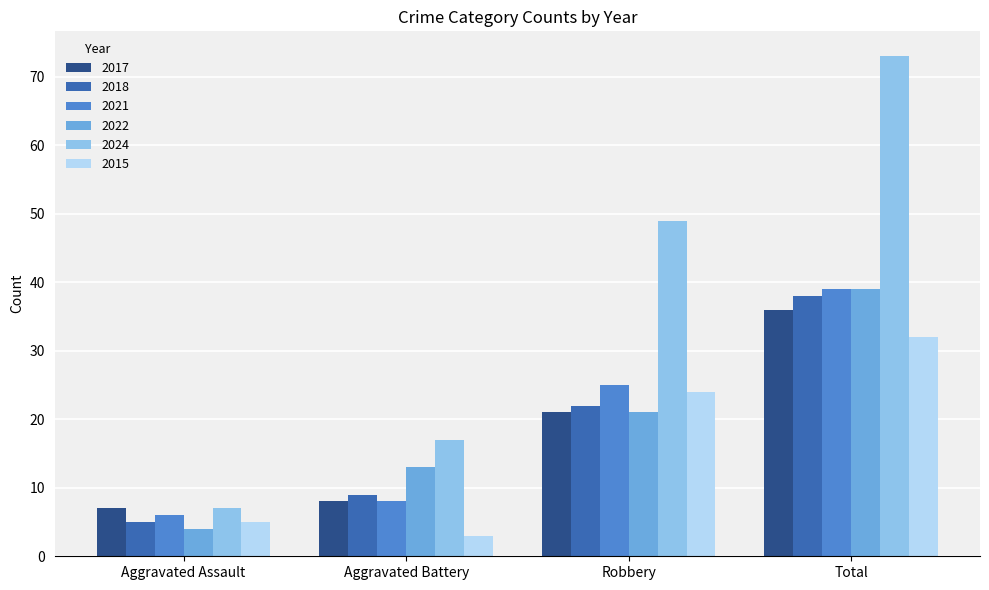

What is the spread (max minus min) of values at Total?

41